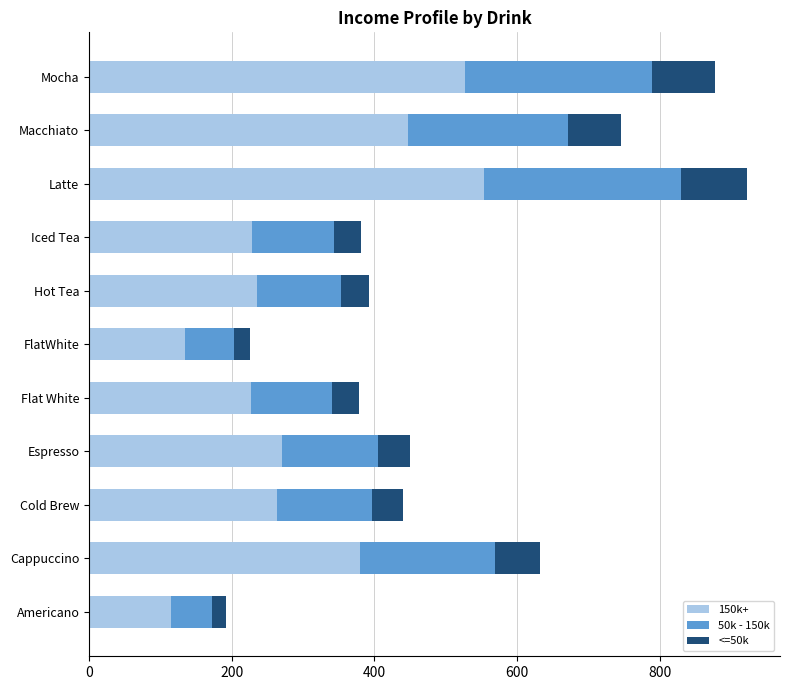

What is the total value across all series at Cappuccino?

632.0